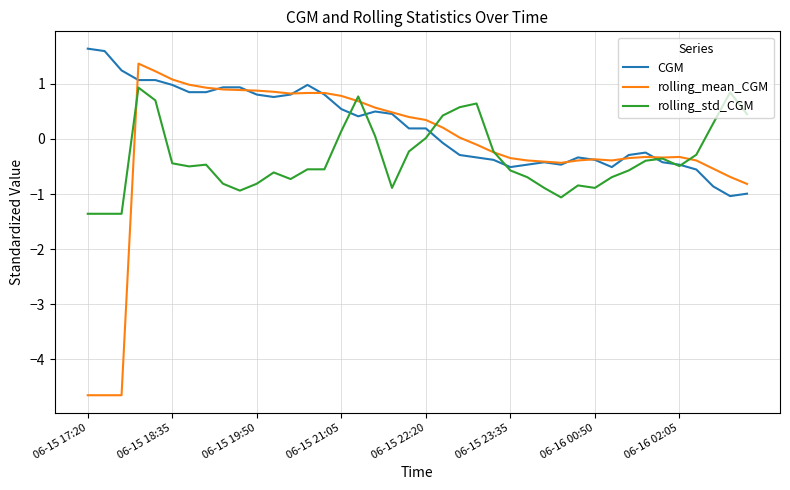

What is the sum of all rolling_std_CGM values?

-13.7